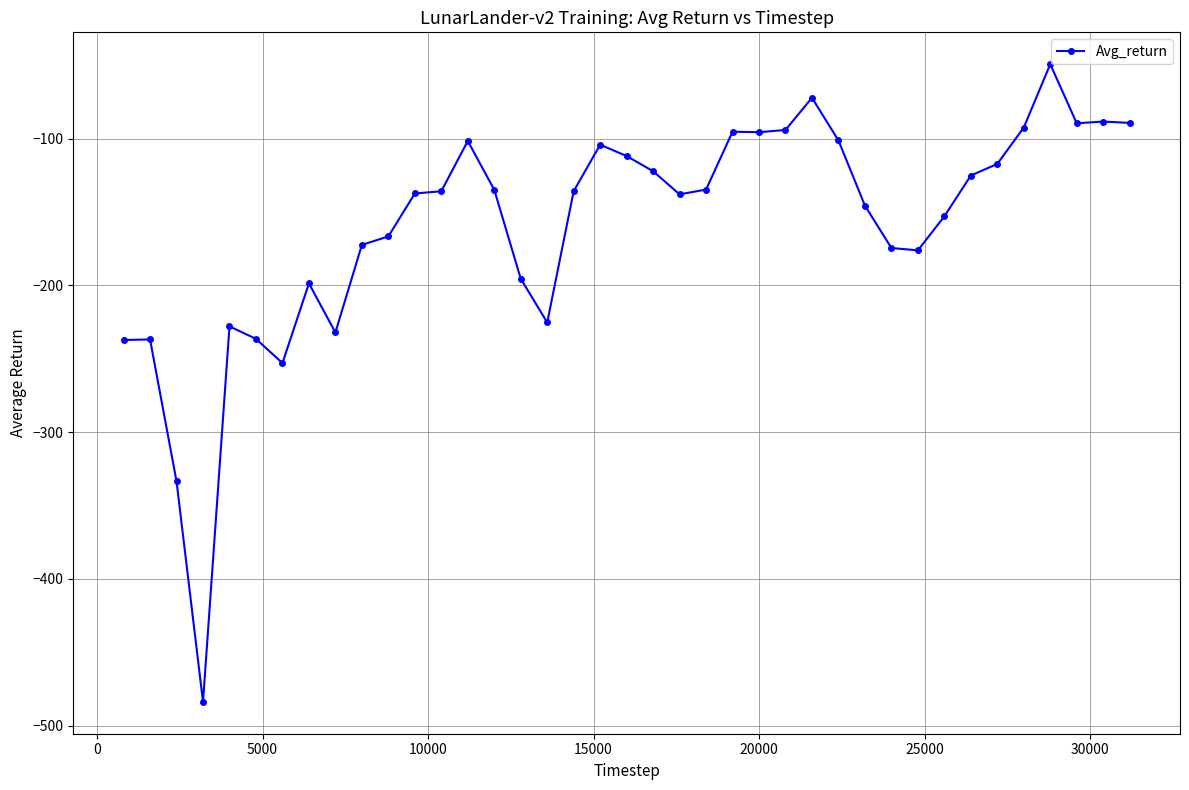

What is the average value?

-159.3